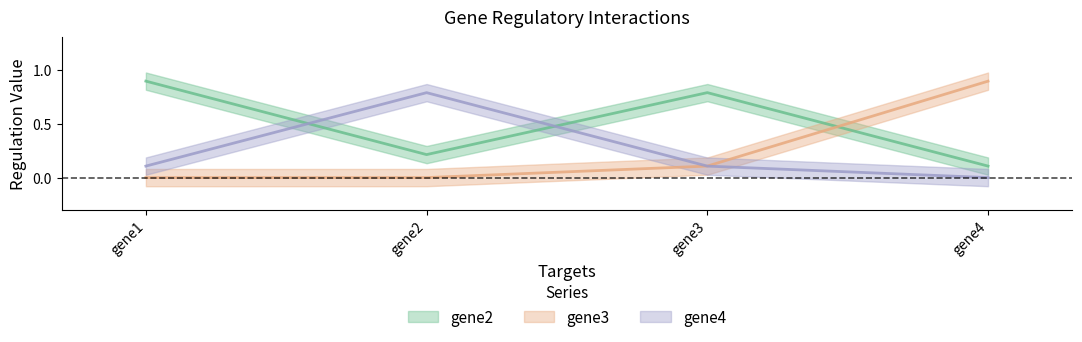

True or false: gene3 has more than 2 points higher than both neighbors.

False